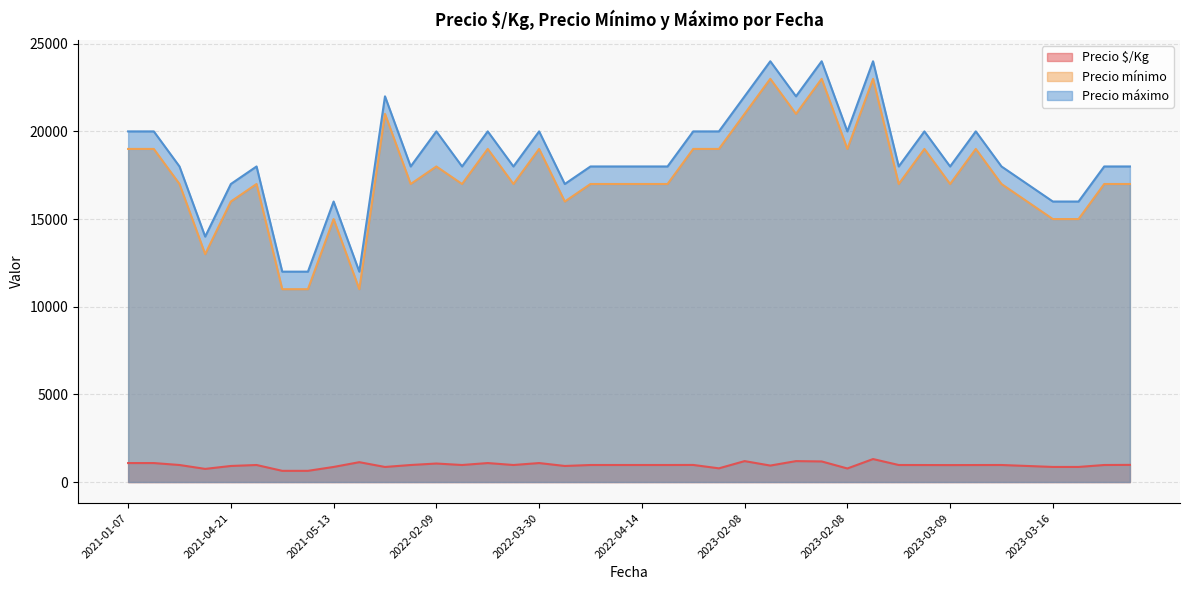

The Precio mínimo series shows 33534 at 2023-02-08. True or false?

False